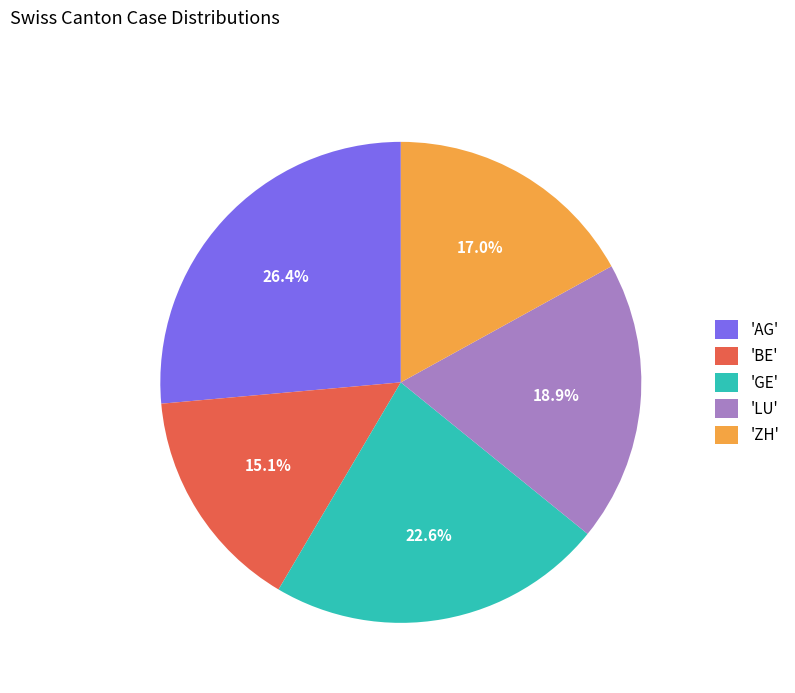

Rank the categories by value from lowest to highest.

'BE', 'ZH', 'LU', 'GE', 'AG'